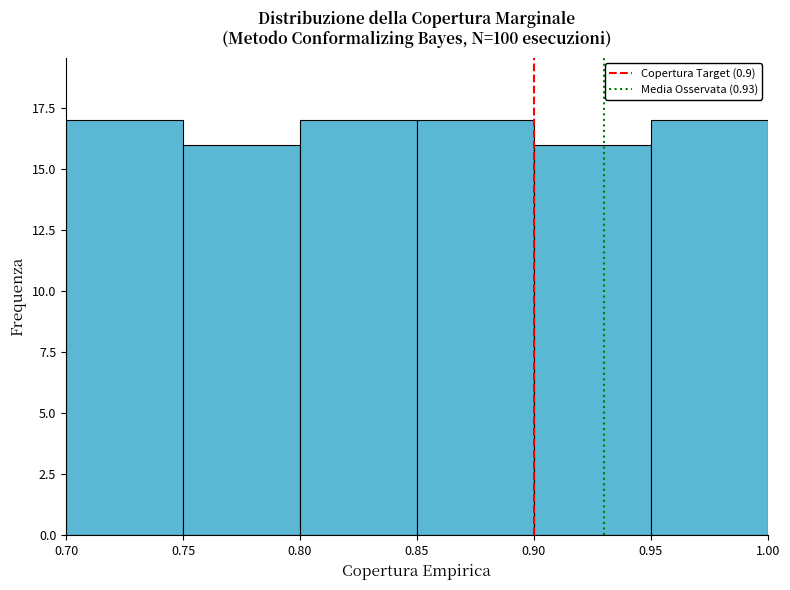

Reading left to right, transcribe this chart: for each bar, give the range it covers on the x-axis and its height. The values are not printed on the chart, so give them approximately, as read against the axis.

0.70 to 0.75: 17
0.75 to 0.80: 16
0.80 to 0.85: 17
0.85 to 0.90: 17
0.90 to 0.95: 16
0.95 to 1.00: 17